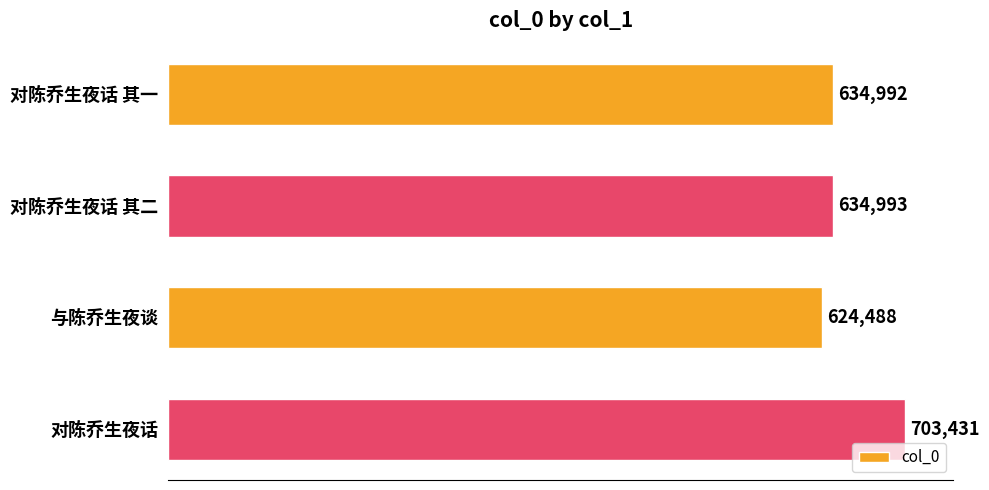

What is the difference between the maximum and second lowest values?

68439